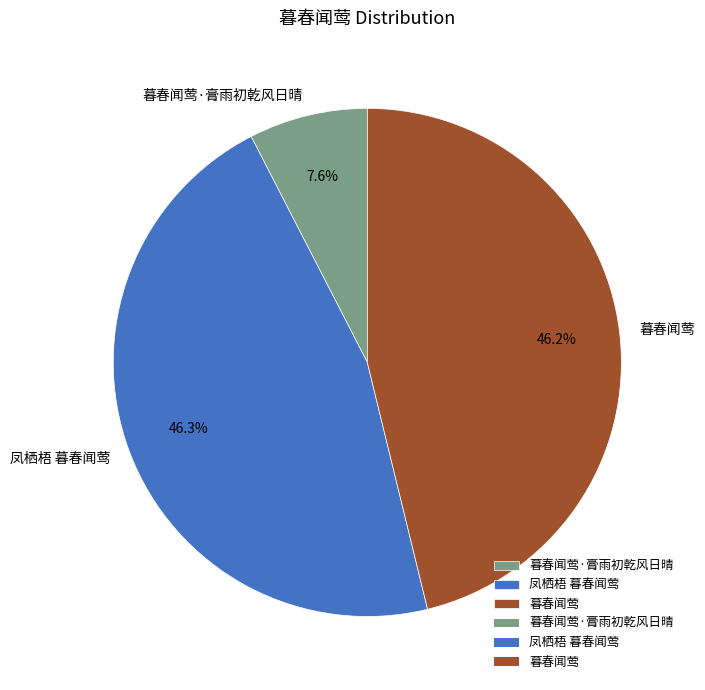

What is the smallest slice in the pie chart?

暮春闻莺·膏雨初乾风日晴